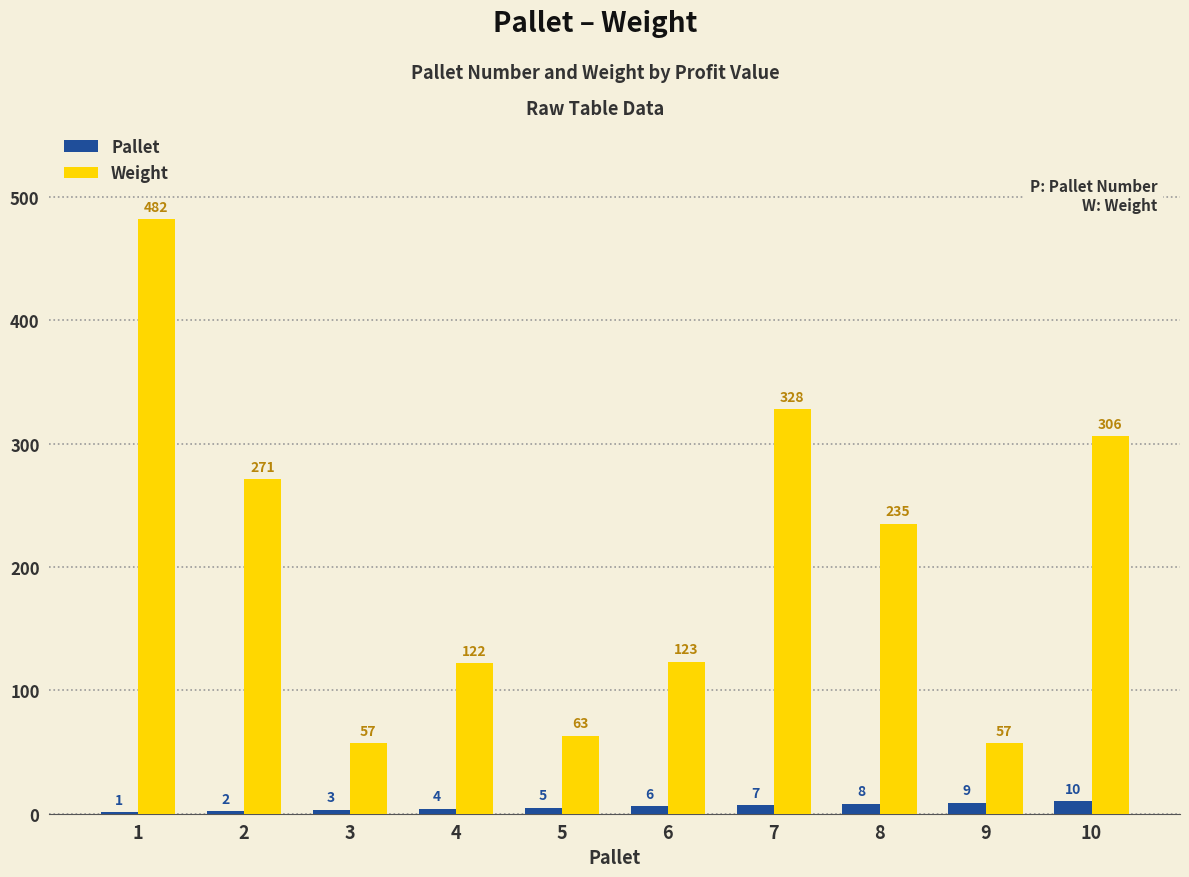

Is the value of Weight at 10 greater than the value of Pallet at 3?

Yes